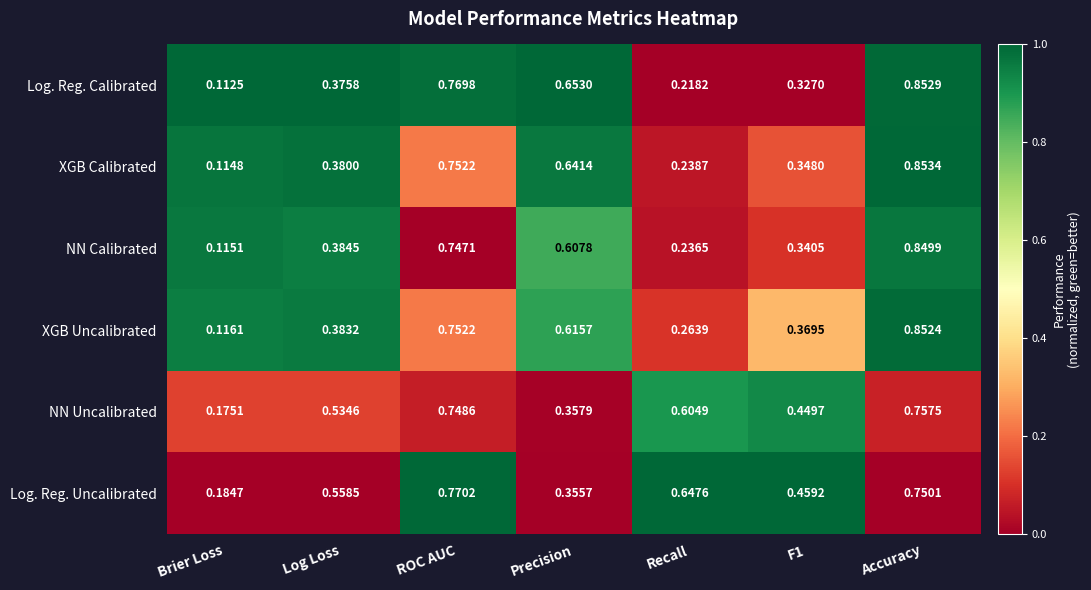

Which series has the widest spread of values?

Log. Reg. Calibrated